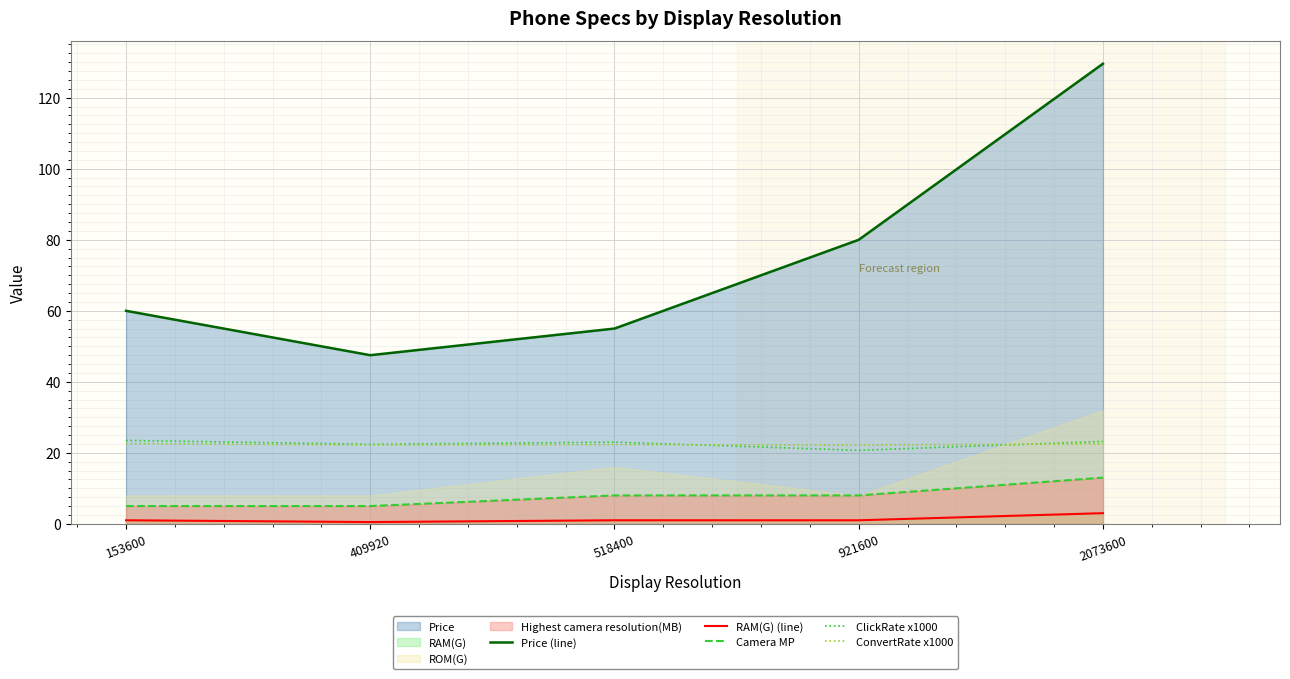

What is the greatest value displayed?

129.6